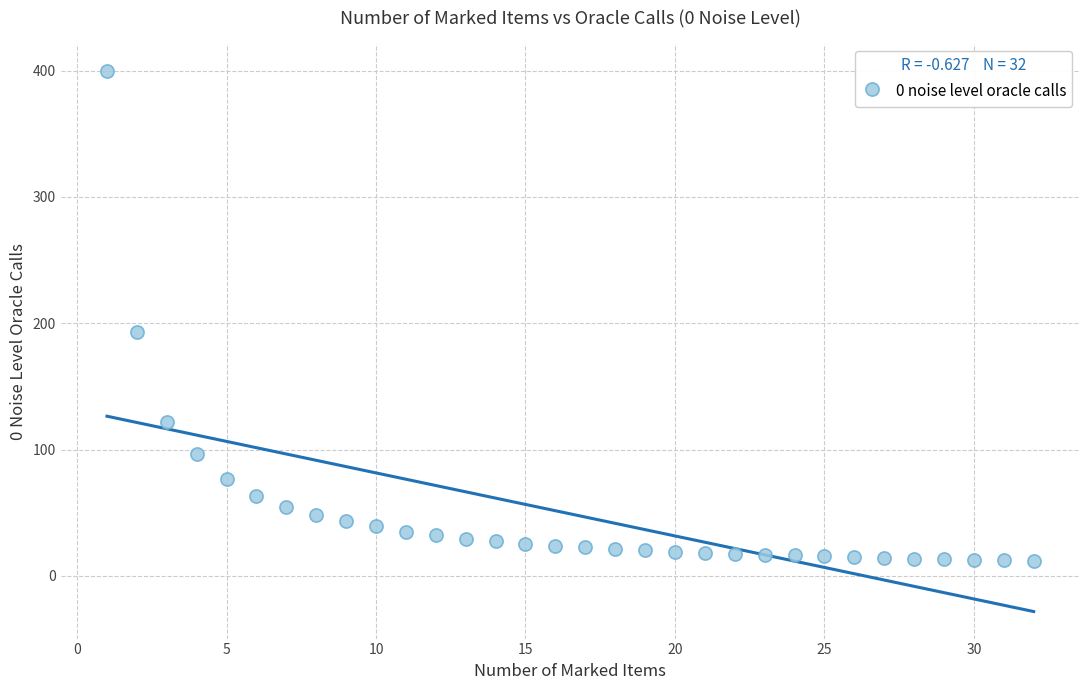

What Y value in the scatter plot is closest to 205?

193.2